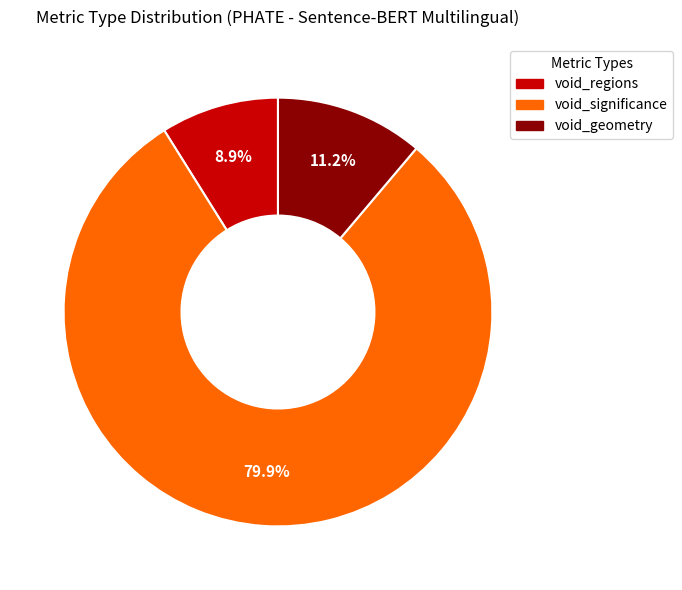

Does void_geometry represent more than half of the total?

No